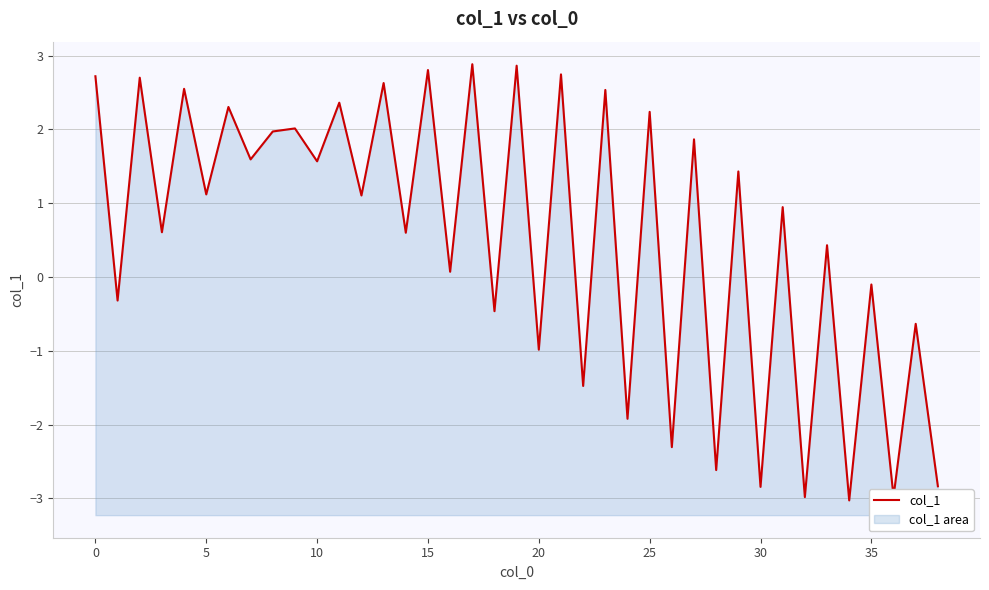

What is the greatest value displayed?

2.9